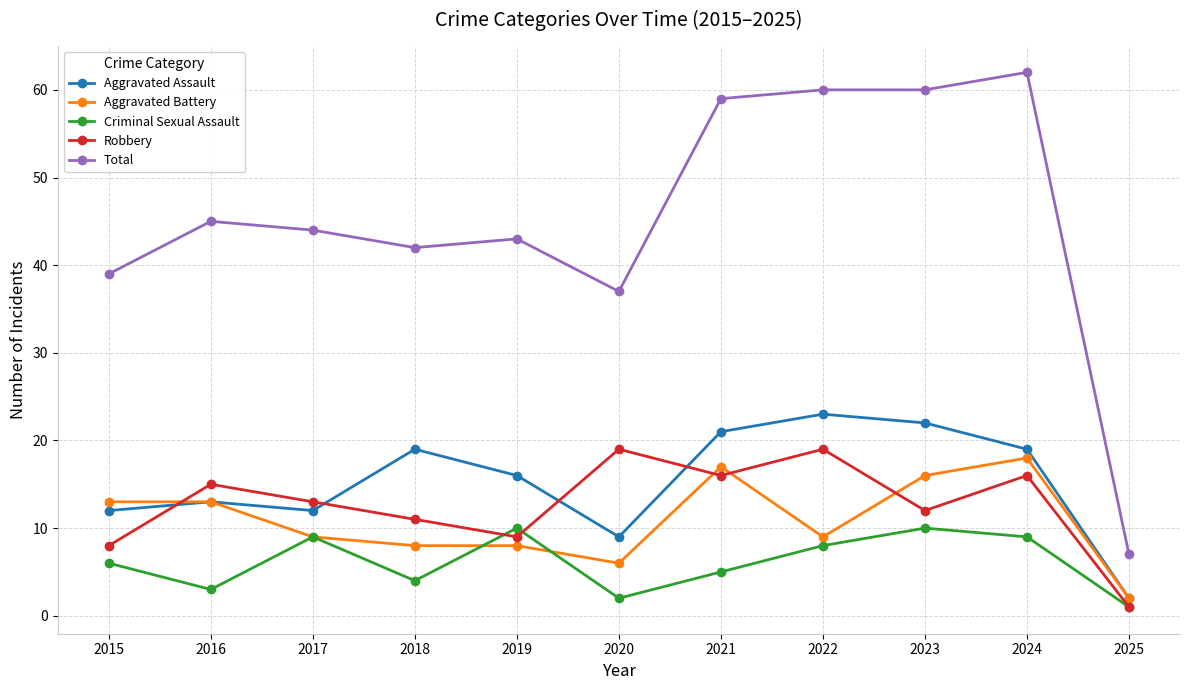

Is it true that Aggravated Assault equals 19 at 2018?

True